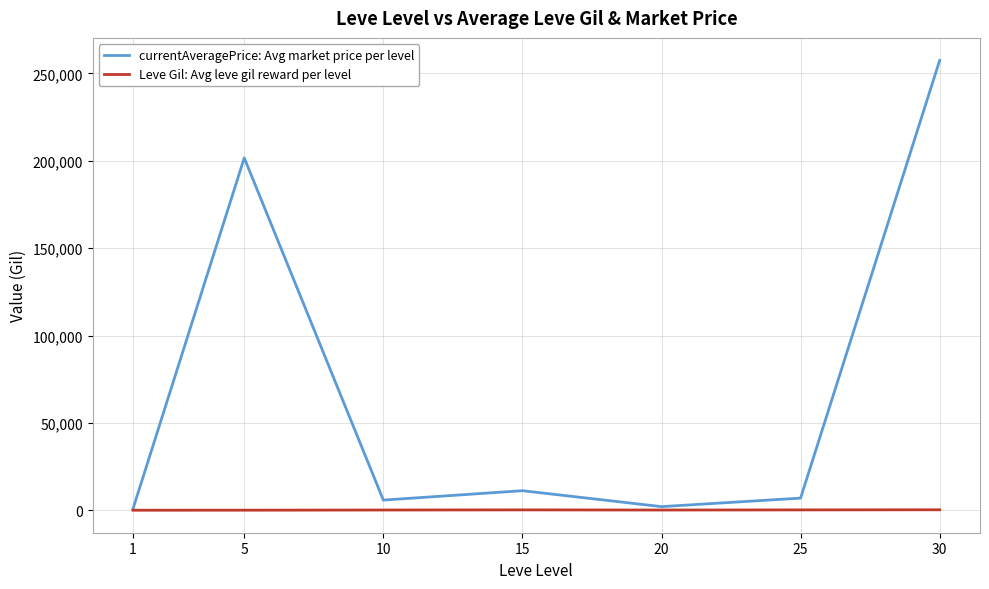

Which series changed the most between 1 and 25?

currentAveragePrice: Avg market price per level